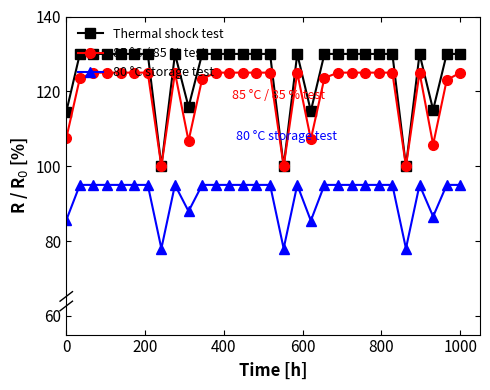

At how many categories does at least one series exceed 111?

27